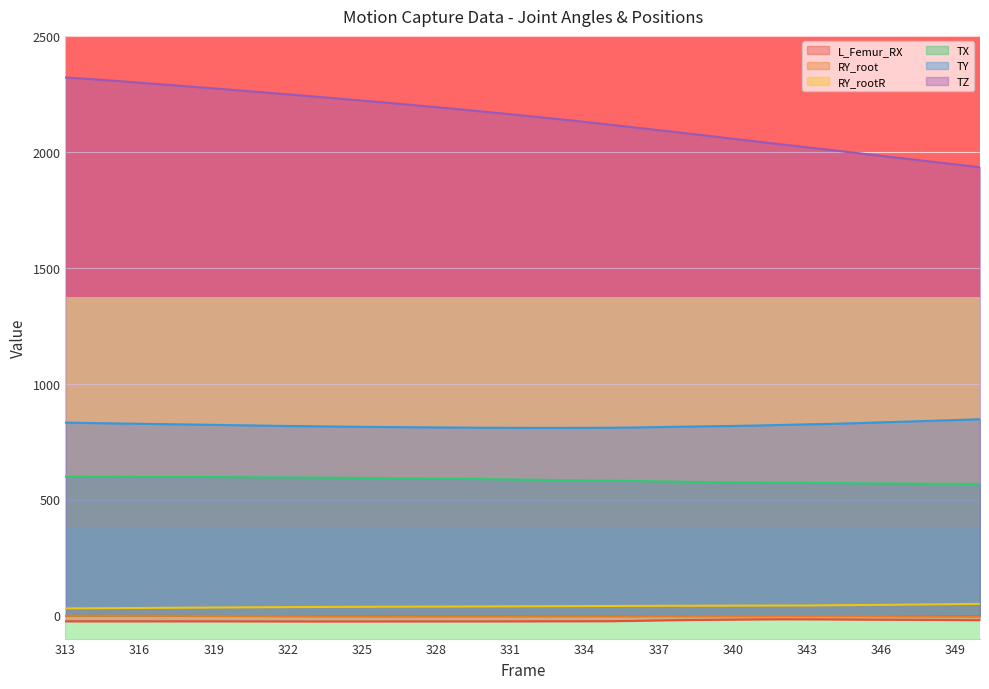

What is the spread (max minus min) of values at 315?

2331.7